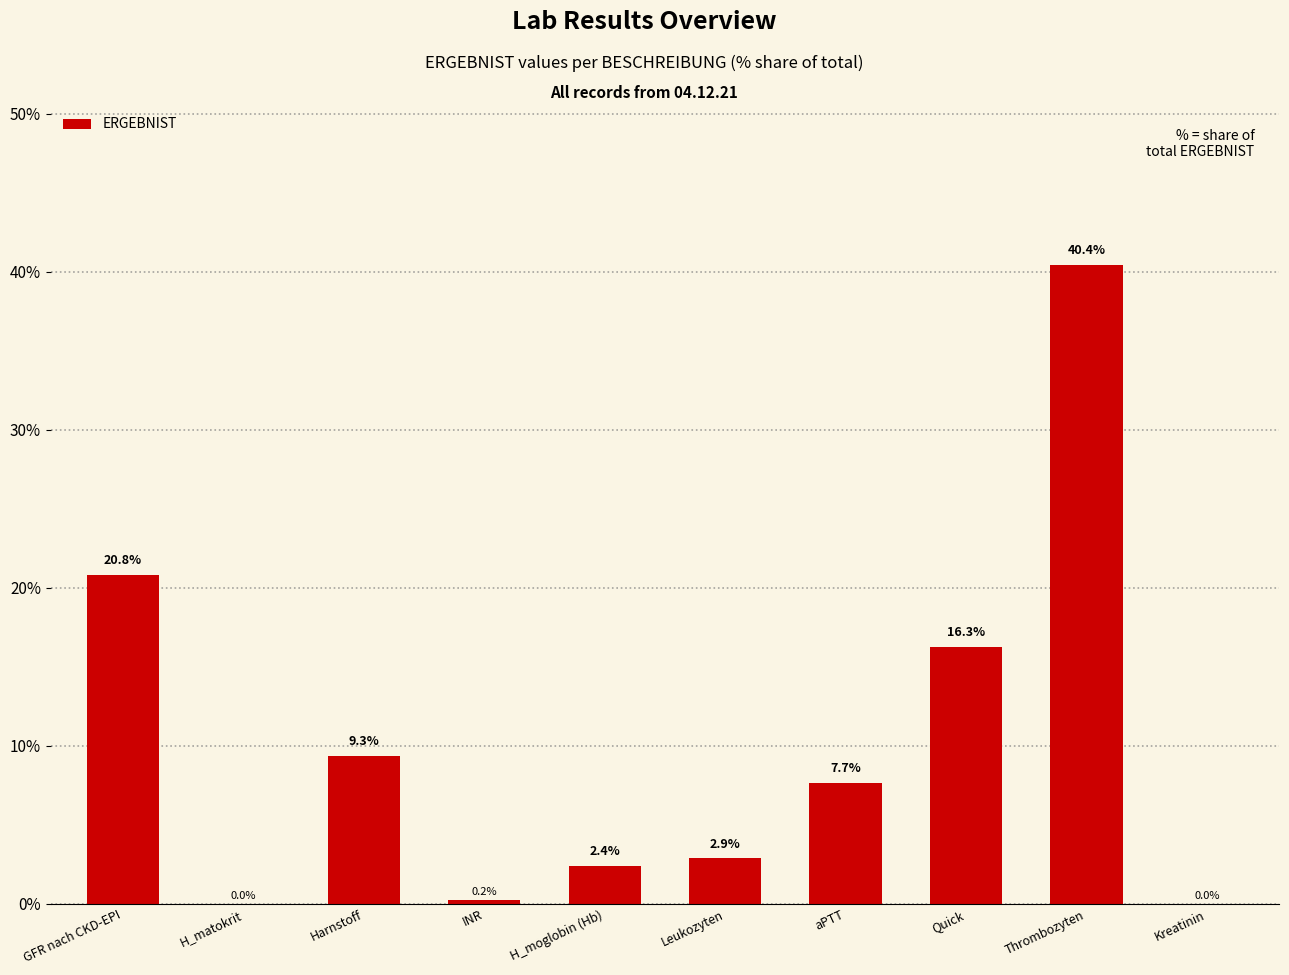

Are the bars grouped side by side (vs. stacked)?

No